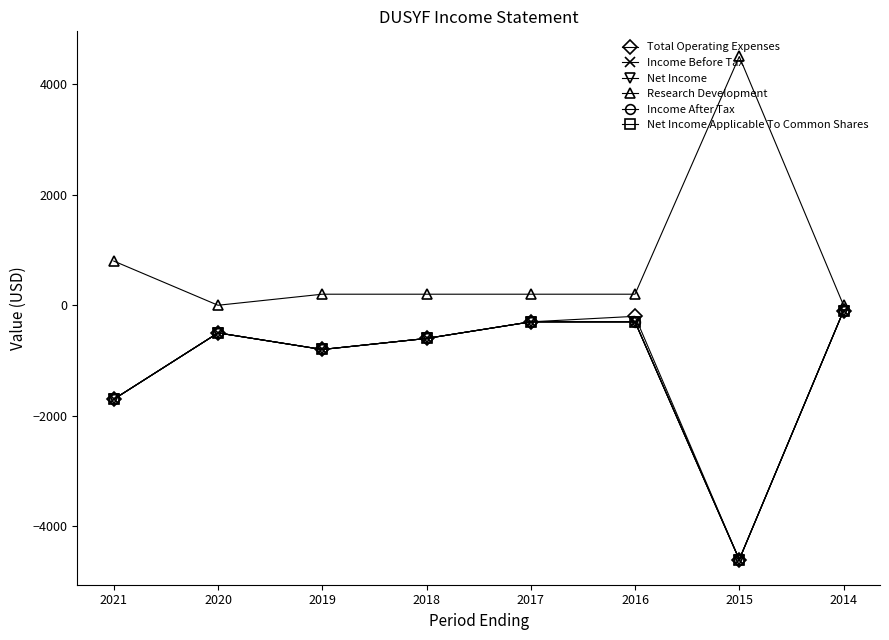

What is the minimum value shown in the chart?

-4600